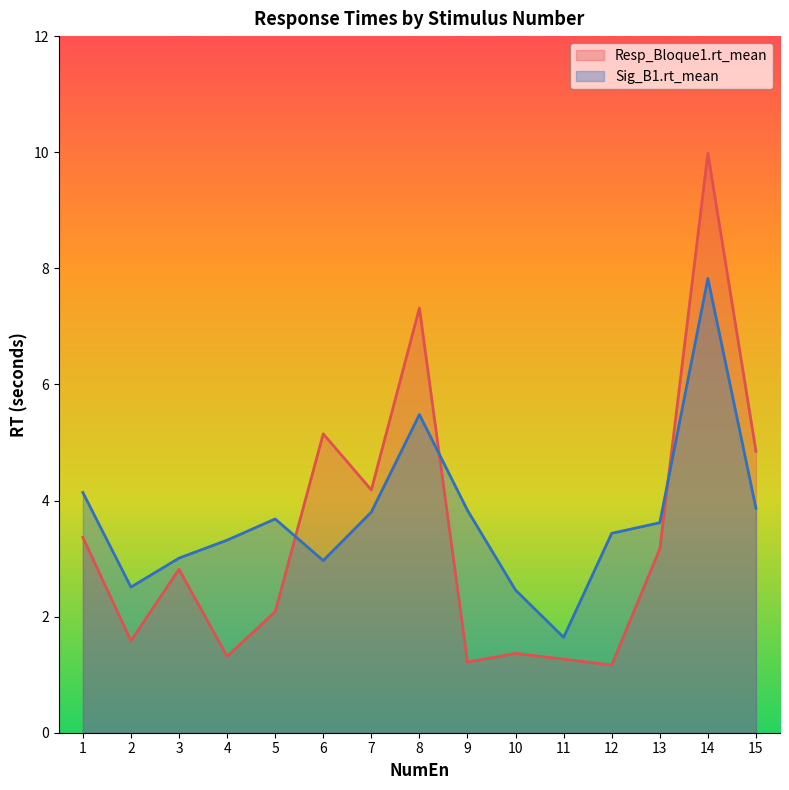

Which category has the highest value in the Resp_Bloque1.rt_mean series?

14